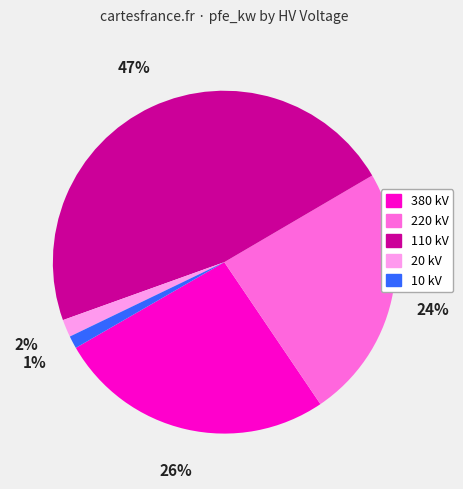

To the nearest percent, what is the difference between the largest and smallest slice percentages?

46%